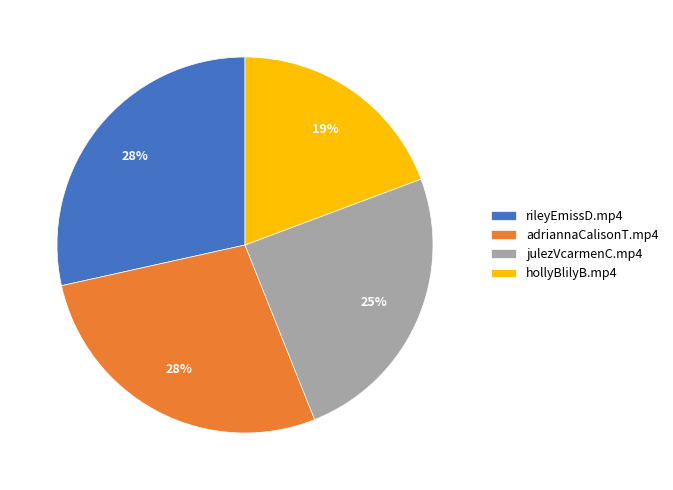

To the nearest percent, what is the combined percentage of julezVcarmenC.mp4 and rileyEmissD.mp4?

53%